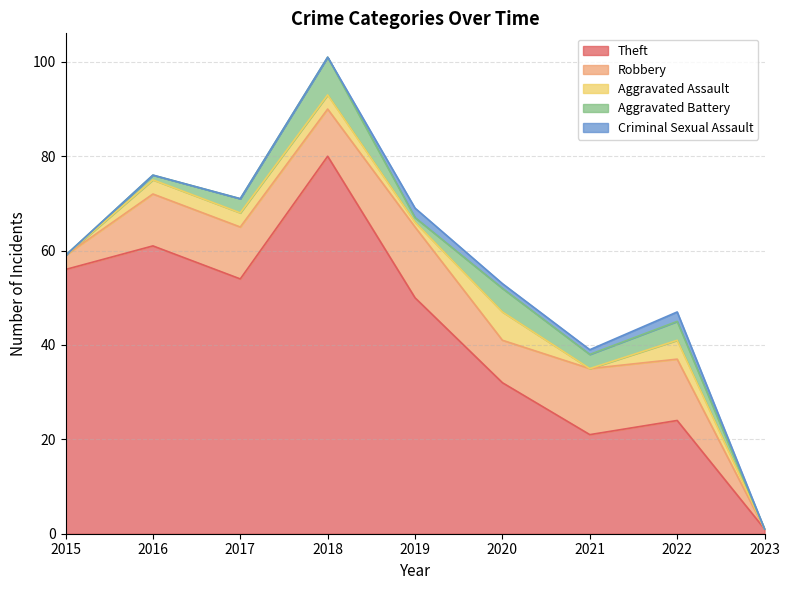

What is the average value of the Criminal Sexual Assault series?

1